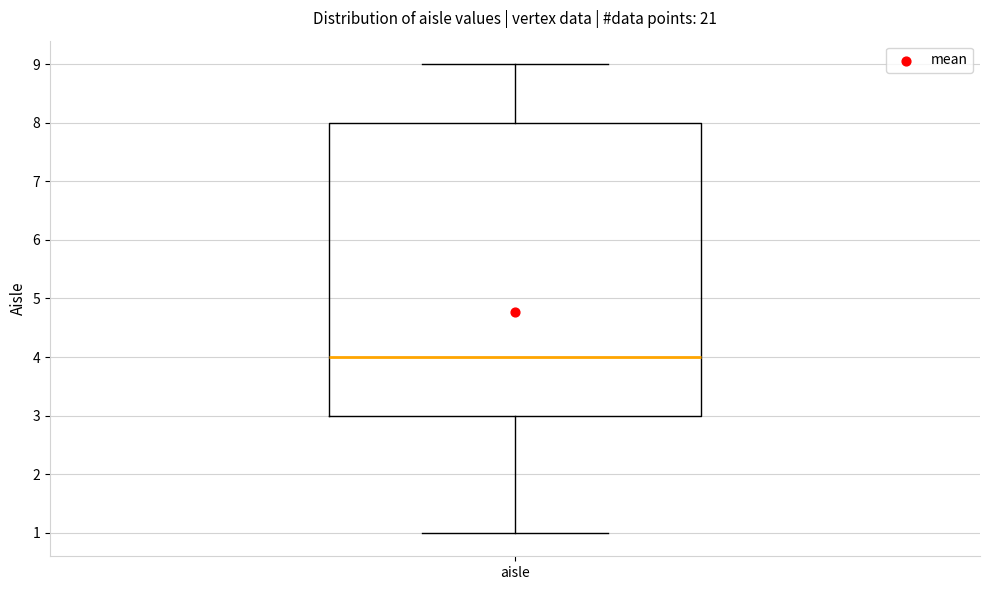

Transcribe this box plot: give where the median line is, the range the box spans, and where the two whiskers end, as read against the y-axis. The values are not printed on the chart, so give them approximately, as read against the axis.

median 4, box 3 to 8, whiskers 1 to 9